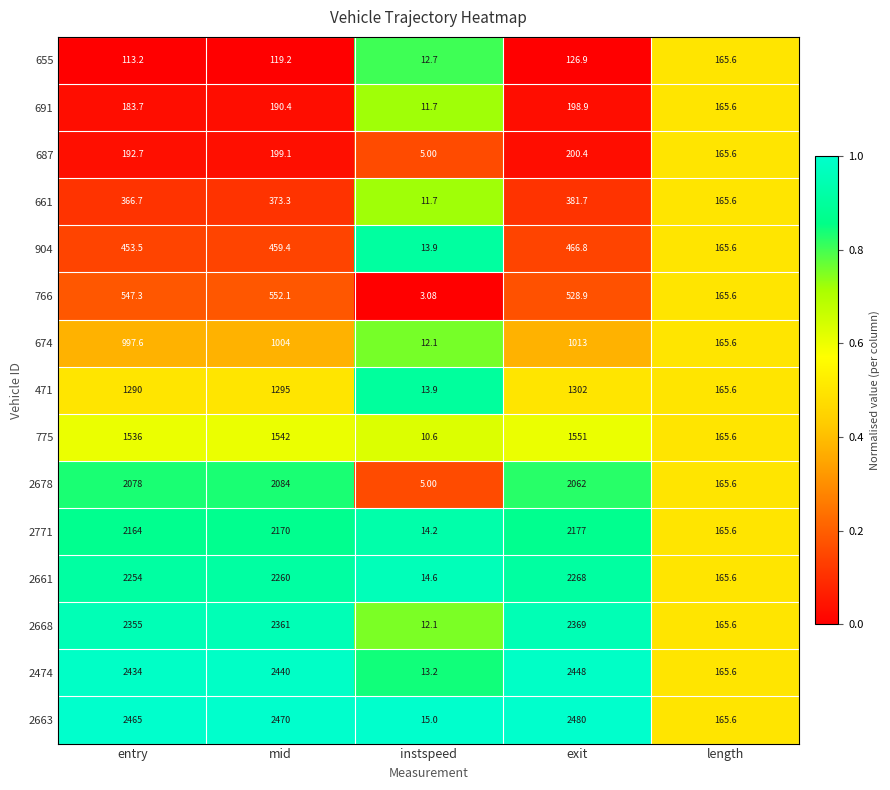

List the labels in order of 775 value, smallest first.

instspeed, length, entry, mid, exit